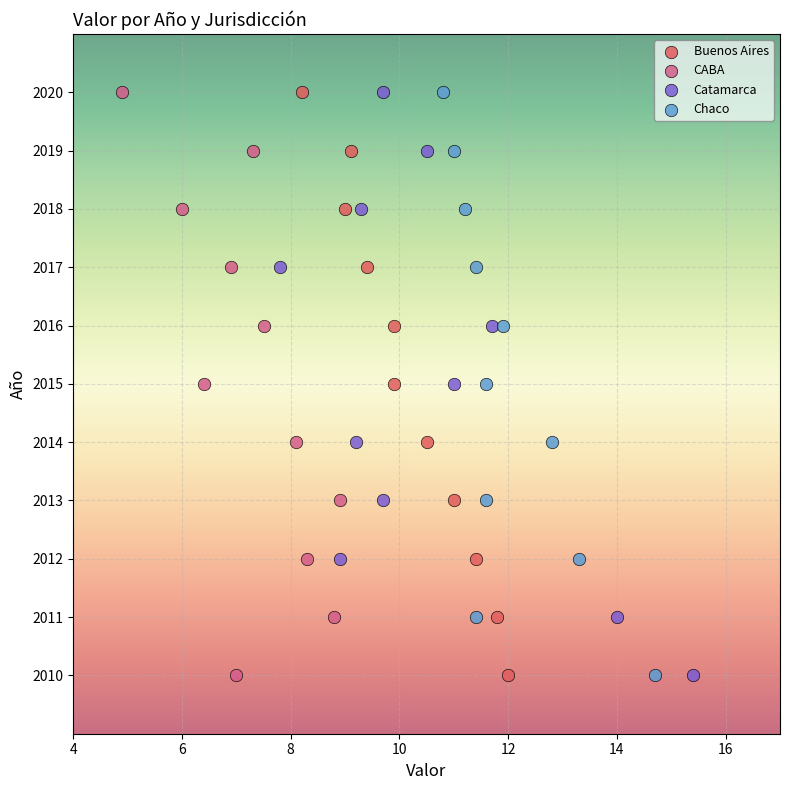

What are all the series names shown in the legend?

Buenos Aires, CABA, Catamarca, Chaco